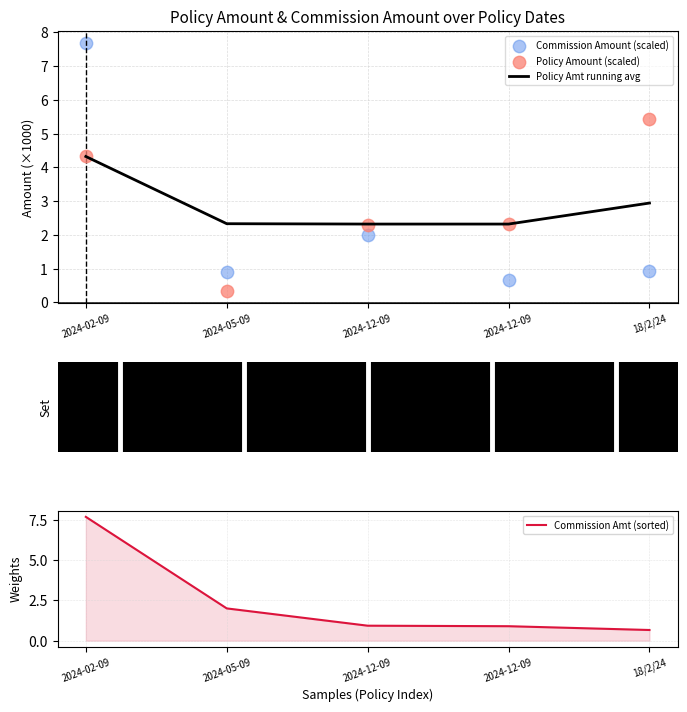

Which series has the largest total across all categories?

Policy Amount (scaled)